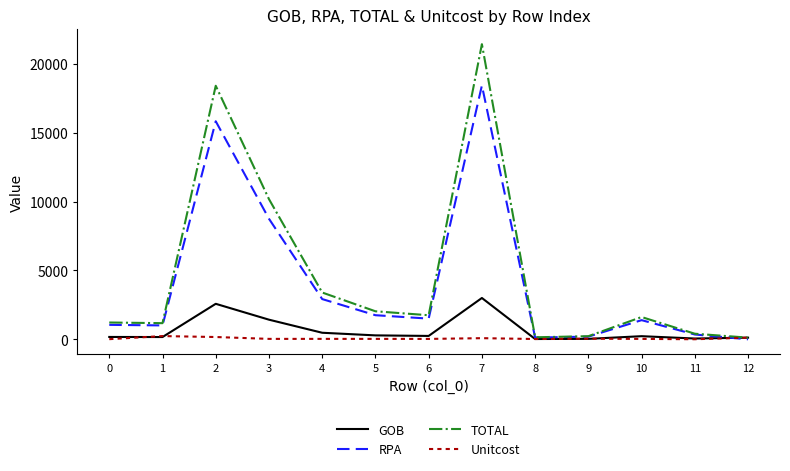

What is the difference between the highest and lowest values at 12?

120.0